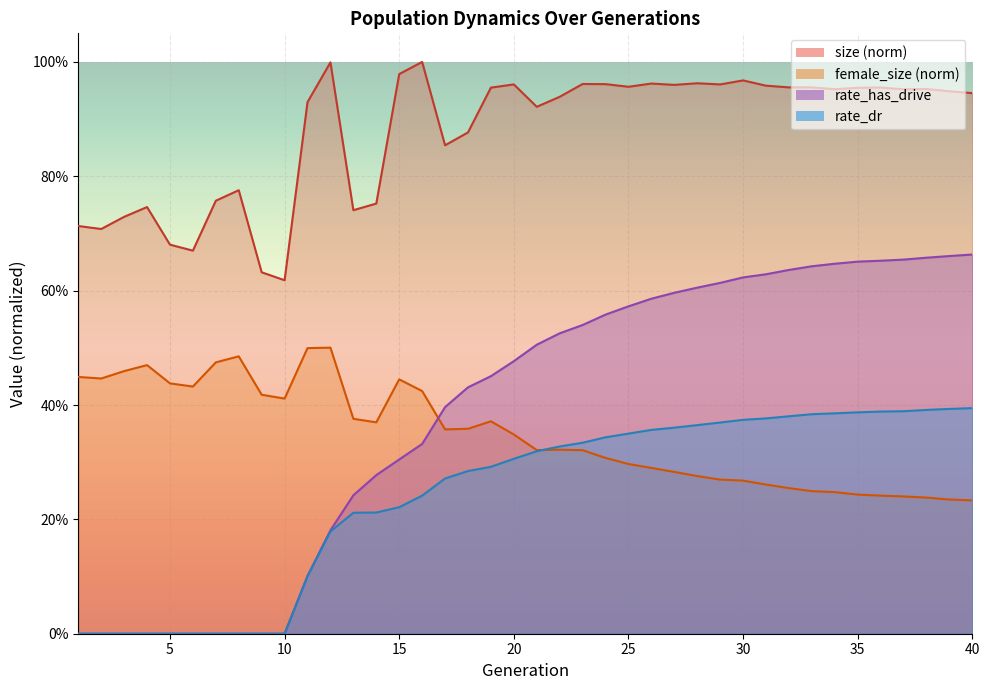

Which category has the highest value across all series?

16